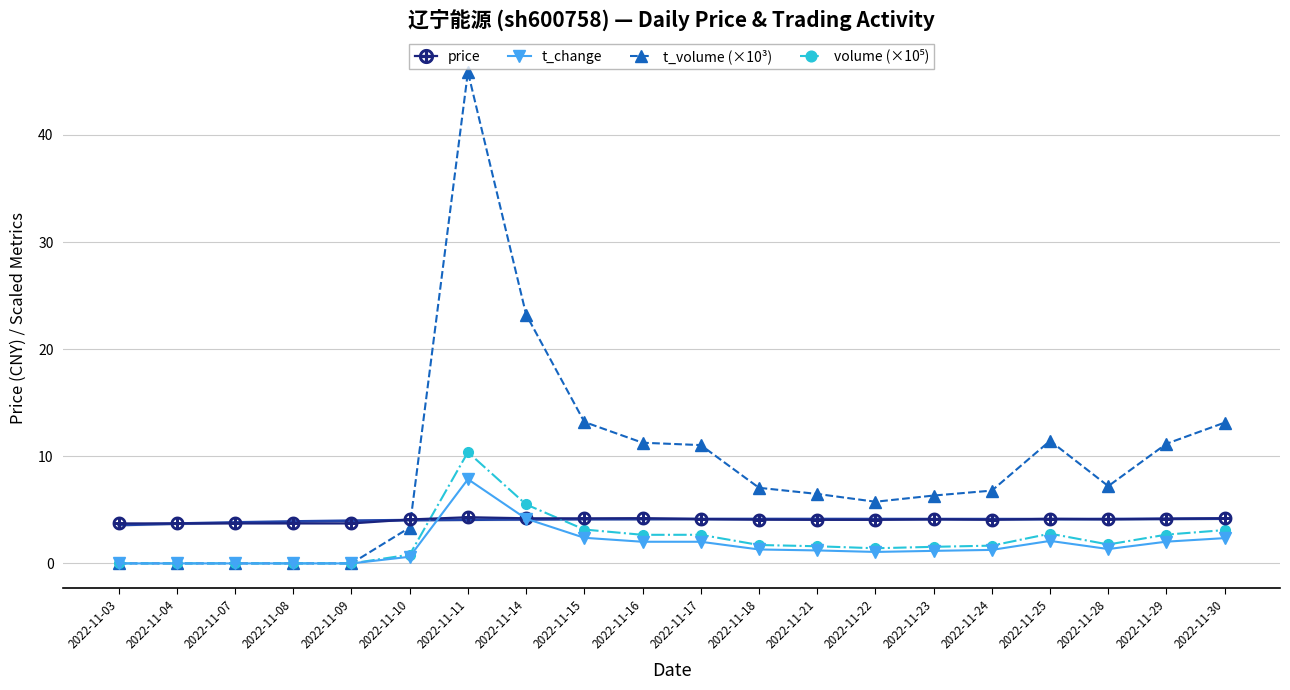

How many lines are shown in the chart?

4